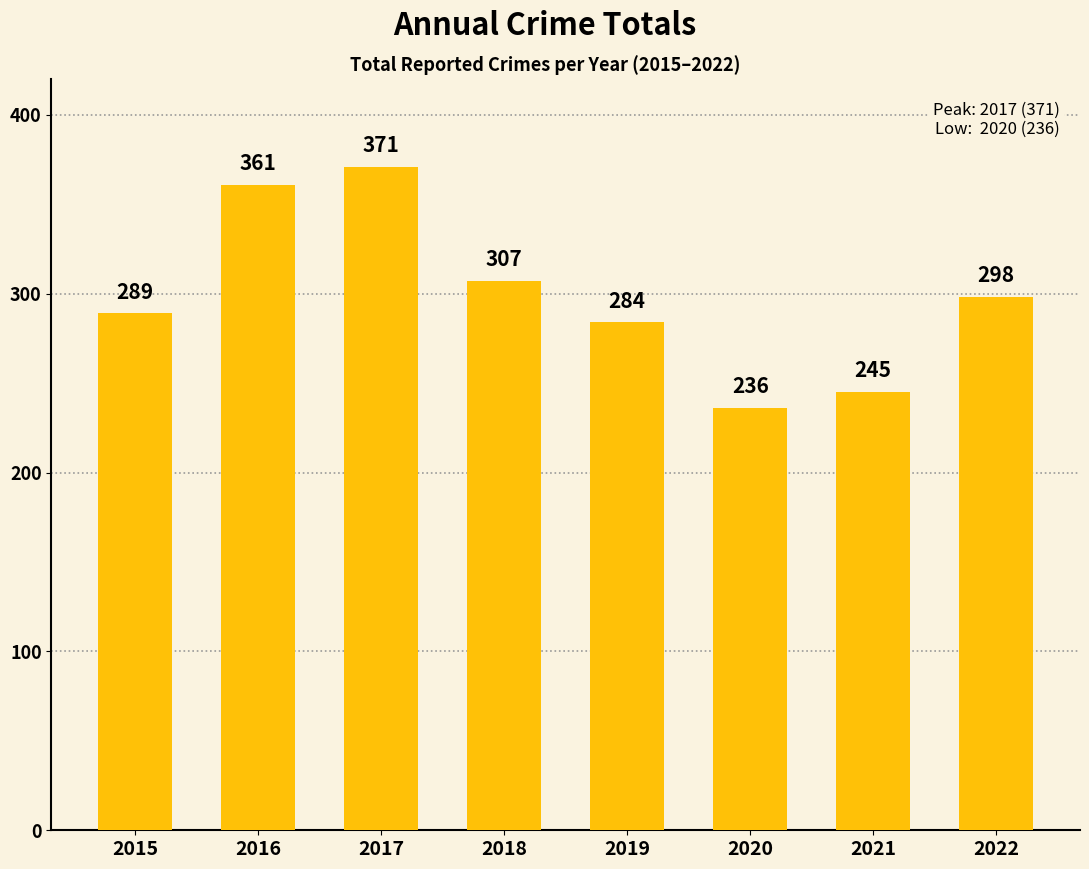

What is the change in value from 2016 to 2020?

-125